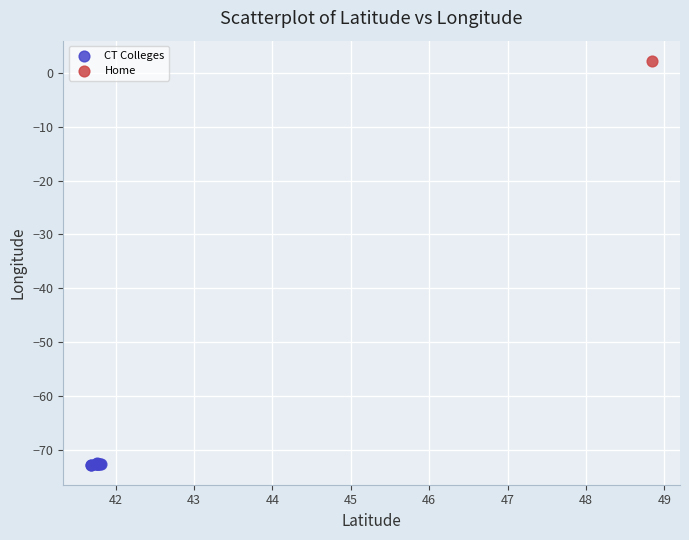

What are all the series names shown in the legend?

CT Colleges, Home